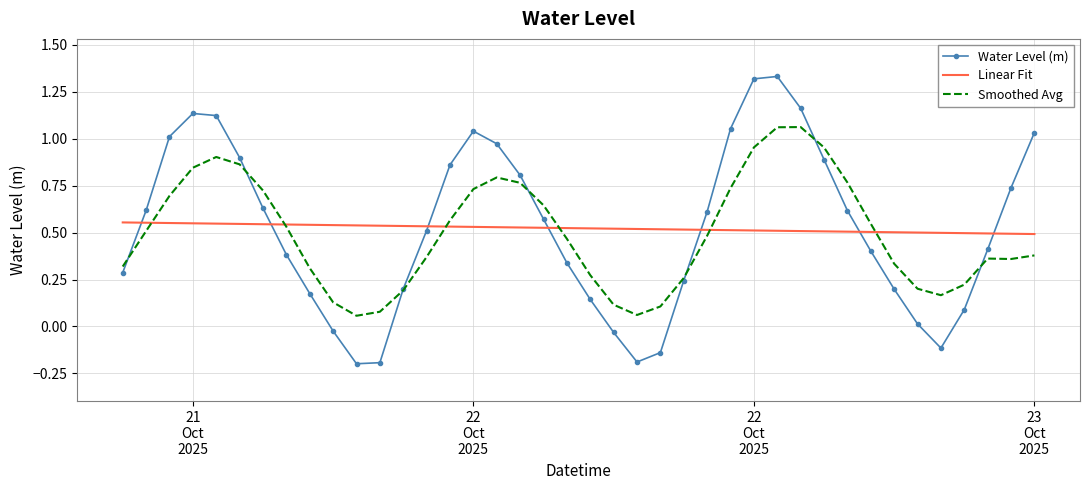

Rank the series by their maximum value, from lowest to highest.

Linear Fit, Smoothed Avg, Water Level (m)